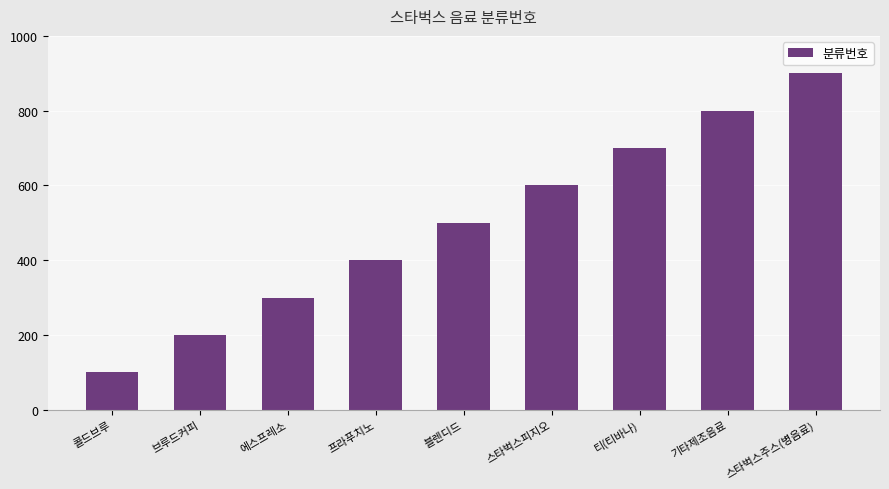

How many values are below 500?

4